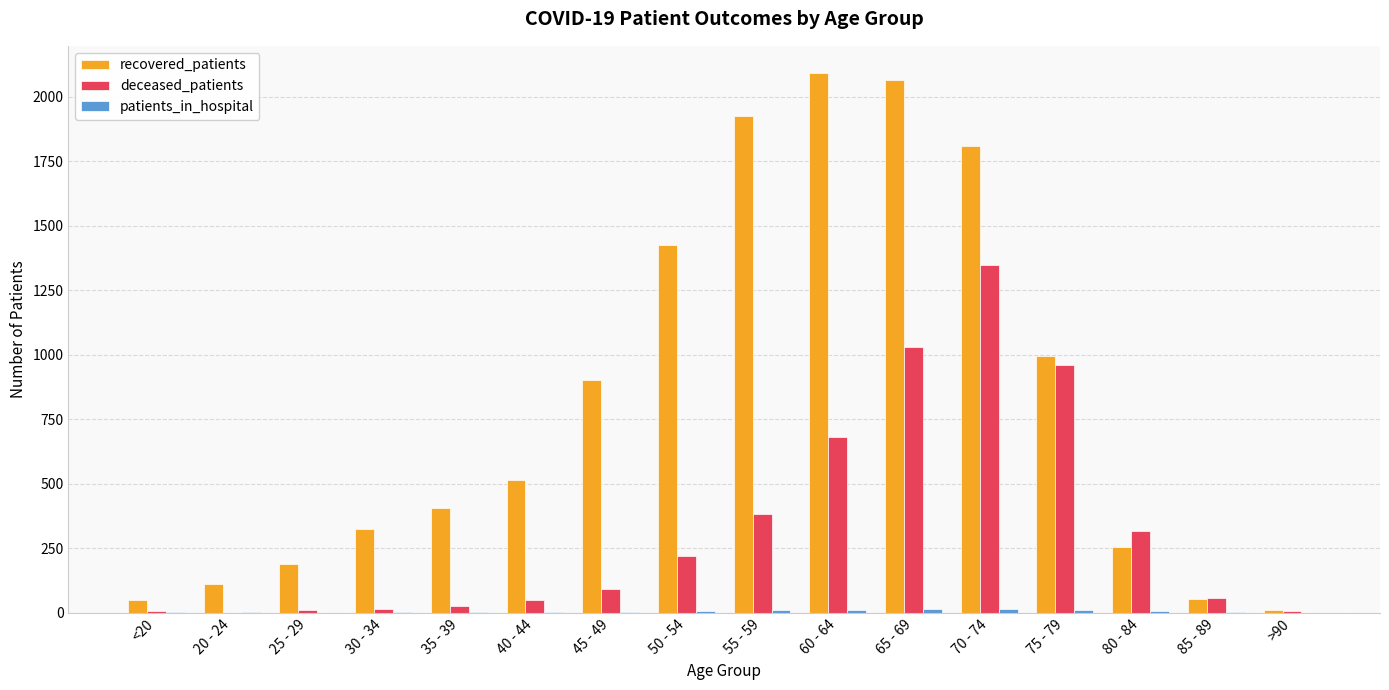

What is the maximum value for recovered_patients?

2093